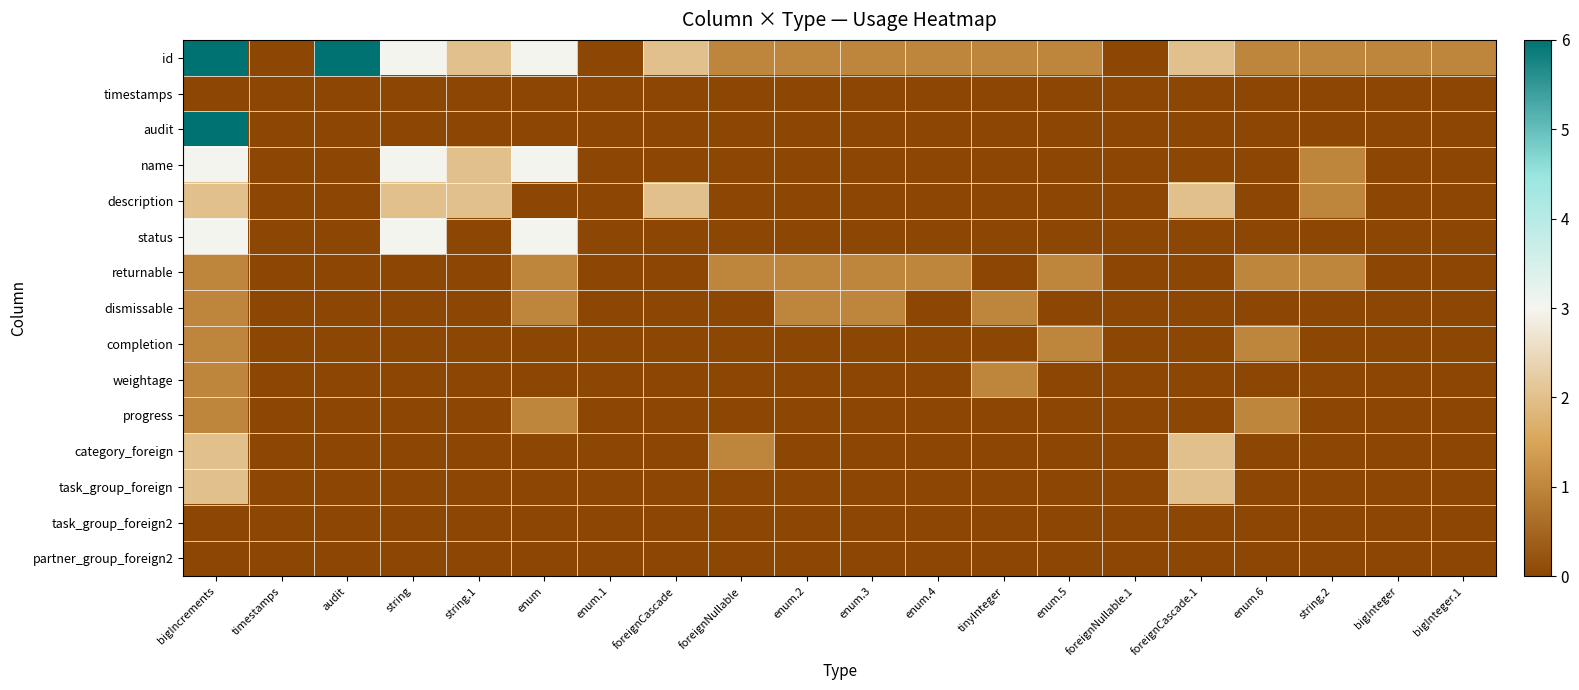

Reading right to left, list all the values displayed in this chart.

id: bigInteger.1=1	bigInteger=1	string.2=1	enum.6=1	foreignCascade.1=2	foreignNullable.1=0	enum.5=1	tinyInteger=1	enum.4=1	enum.3=1	enum.2=1	foreignNullable=1	foreignCascade=2	enum.1=0	enum=3	string.1=2	string=3	audit=6	timestamps=0	bigIncrements=6
timestamps: bigInteger.1=0	bigInteger=0	string.2=0	enum.6=0	foreignCascade.1=0	foreignNullable.1=0	enum.5=0	tinyInteger=0	enum.4=0	enum.3=0	enum.2=0	foreignNullable=0	foreignCascade=0	enum.1=0	enum=0	string.1=0	string=0	audit=0	timestamps=0	bigIncrements=0
audit: bigInteger.1=0	bigInteger=0	string.2=0	enum.6=0	foreignCascade.1=0	foreignNullable.1=0	enum.5=0	tinyInteger=0	enum.4=0	enum.3=0	enum.2=0	foreignNullable=0	foreignCascade=0	enum.1=0	enum=0	string.1=0	string=0	audit=0	timestamps=0	bigIncrements=6
name: bigInteger.1=0	bigInteger=0	string.2=1	enum.6=0	foreignCascade.1=0	foreignNullable.1=0	enum.5=0	tinyInteger=0	enum.4=0	enum.3=0	enum.2=0	foreignNullable=0	foreignCascade=0	enum.1=0	enum=3	string.1=2	string=3	audit=0	timestamps=0	bigIncrements=3
description: bigInteger.1=0	bigInteger=0	string.2=1	enum.6=0	foreignCascade.1=2	foreignNullable.1=0	enum.5=0	tinyInteger=0	enum.4=0	enum.3=0	enum.2=0	foreignNullable=0	foreignCascade=2	enum.1=0	enum=0	string.1=2	string=2	audit=0	timestamps=0	bigIncrements=2
status: bigInteger.1=0	bigInteger=0	string.2=0	enum.6=0	foreignCascade.1=0	foreignNullable.1=0	enum.5=0	tinyInteger=0	enum.4=0	enum.3=0	enum.2=0	foreignNullable=0	foreignCascade=0	enum.1=0	enum=3	string.1=0	string=3	audit=0	timestamps=0	bigIncrements=3
returnable: bigInteger.1=0	bigInteger=0	string.2=1	enum.6=1	foreignCascade.1=0	foreignNullable.1=0	enum.5=1	tinyInteger=0	enum.4=1	enum.3=1	enum.2=1	foreignNullable=1	foreignCascade=0	enum.1=0	enum=1	string.1=0	string=0	audit=0	timestamps=0	bigIncrements=1
dismissable: bigInteger.1=0	bigInteger=0	string.2=0	enum.6=0	foreignCascade.1=0	foreignNullable.1=0	enum.5=0	tinyInteger=1	enum.4=0	enum.3=1	enum.2=1	foreignNullable=0	foreignCascade=0	enum.1=0	enum=1	string.1=0	string=0	audit=0	timestamps=0	bigIncrements=1
completion: bigInteger.1=0	bigInteger=0	string.2=0	enum.6=1	foreignCascade.1=0	foreignNullable.1=0	enum.5=1	tinyInteger=0	enum.4=0	enum.3=0	enum.2=0	foreignNullable=0	foreignCascade=0	enum.1=0	enum=0	string.1=0	string=0	audit=0	timestamps=0	bigIncrements=1
weightage: bigInteger.1=0	bigInteger=0	string.2=0	enum.6=0	foreignCascade.1=0	foreignNullable.1=0	enum.5=0	tinyInteger=1	enum.4=0	enum.3=0	enum.2=0	foreignNullable=0	foreignCascade=0	enum.1=0	enum=0	string.1=0	string=0	audit=0	timestamps=0	bigIncrements=1
progress: bigInteger.1=0	bigInteger=0	string.2=0	enum.6=1	foreignCascade.1=0	foreignNullable.1=0	enum.5=0	tinyInteger=0	enum.4=0	enum.3=0	enum.2=0	foreignNullable=0	foreignCascade=0	enum.1=0	enum=1	string.1=0	string=0	audit=0	timestamps=0	bigIncrements=1
category_foreign: bigInteger.1=0	bigInteger=0	string.2=0	enum.6=0	foreignCascade.1=2	foreignNullable.1=0	enum.5=0	tinyInteger=0	enum.4=0	enum.3=0	enum.2=0	foreignNullable=1	foreignCascade=0	enum.1=0	enum=0	string.1=0	string=0	audit=0	timestamps=0	bigIncrements=2
task_group_foreign: bigInteger.1=0	bigInteger=0	string.2=0	enum.6=0	foreignCascade.1=2	foreignNullable.1=0	enum.5=0	tinyInteger=0	enum.4=0	enum.3=0	enum.2=0	foreignNullable=0	foreignCascade=0	enum.1=0	enum=0	string.1=0	string=0	audit=0	timestamps=0	bigIncrements=2
task_group_foreign2: bigInteger.1=0	bigInteger=0	string.2=0	enum.6=0	foreignCascade.1=0	foreignNullable.1=0	enum.5=0	tinyInteger=0	enum.4=0	enum.3=0	enum.2=0	foreignNullable=0	foreignCascade=0	enum.1=0	enum=0	string.1=0	string=0	audit=0	timestamps=0	bigIncrements=0
partner_group_foreign2: bigInteger.1=0	bigInteger=0	string.2=0	enum.6=0	foreignCascade.1=0	foreignNullable.1=0	enum.5=0	tinyInteger=0	enum.4=0	enum.3=0	enum.2=0	foreignNullable=0	foreignCascade=0	enum.1=0	enum=0	string.1=0	string=0	audit=0	timestamps=0	bigIncrements=0